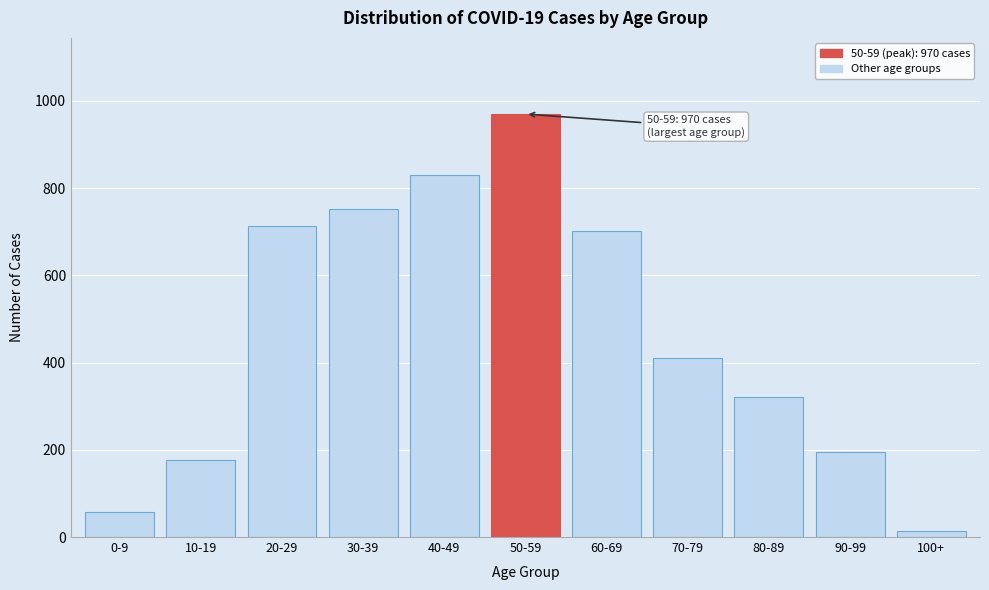

Reading right to left, list all the values displayed in this chart.

13	196	320	410	702	970	830	753	713	176	57